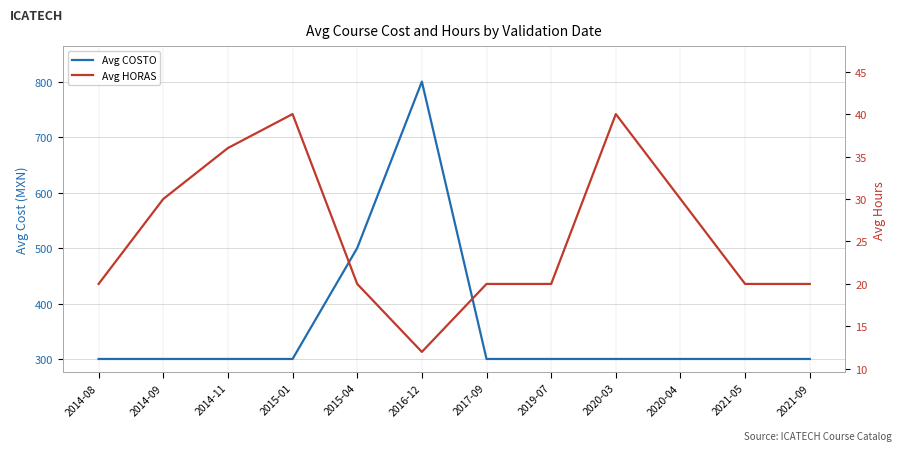

What value does the Avg HORAS series have at 2019-07, to the nearest 10?

20